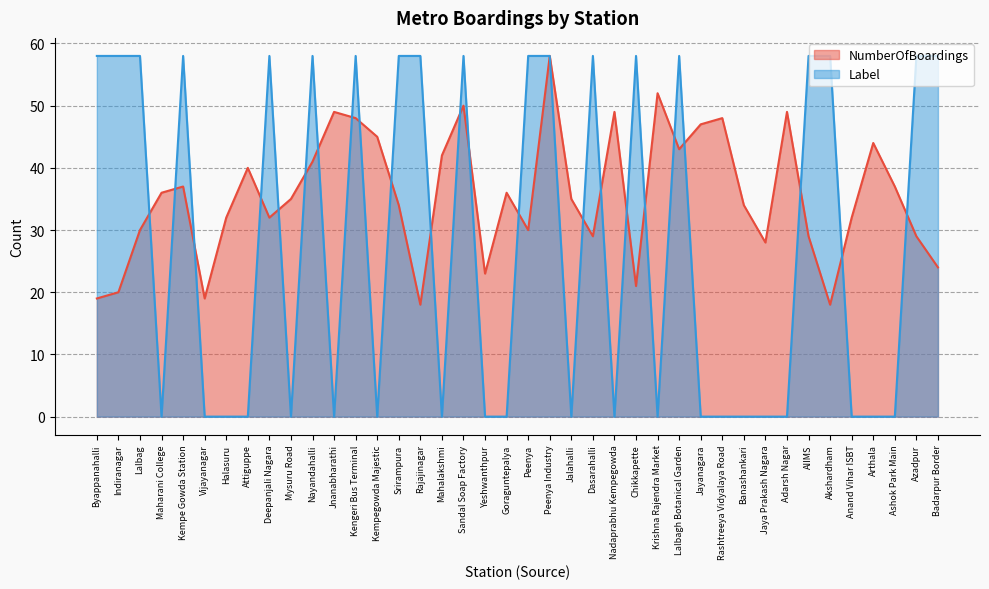

What is the label of the 36th point from the left?

Anand Vihar ISBT